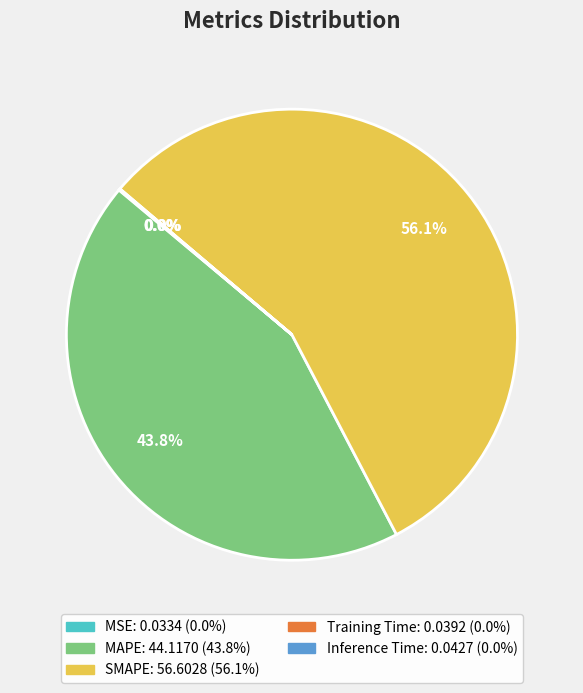

What is the largest slice in the pie chart?

SMAPE